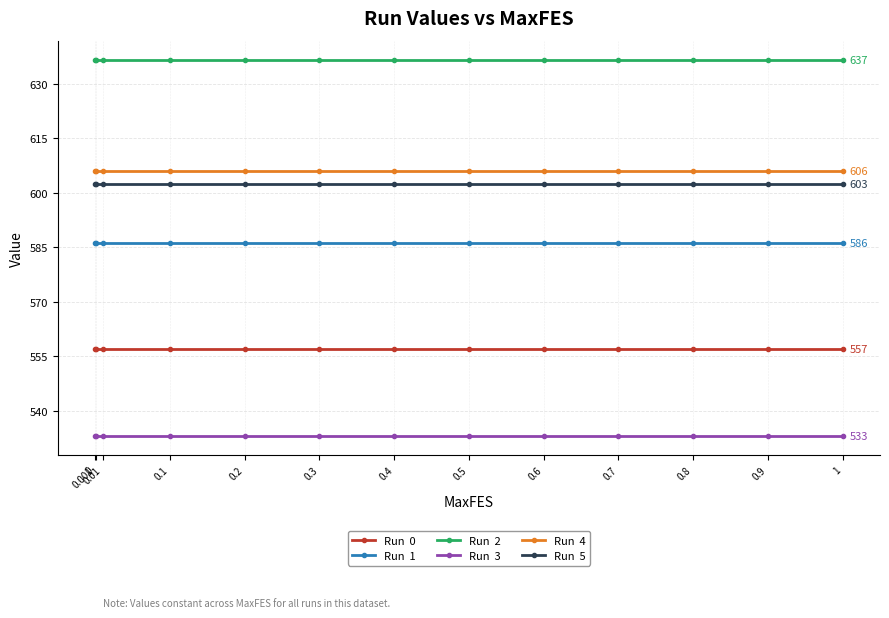

What is the label of the 9th point from the left?

0.6